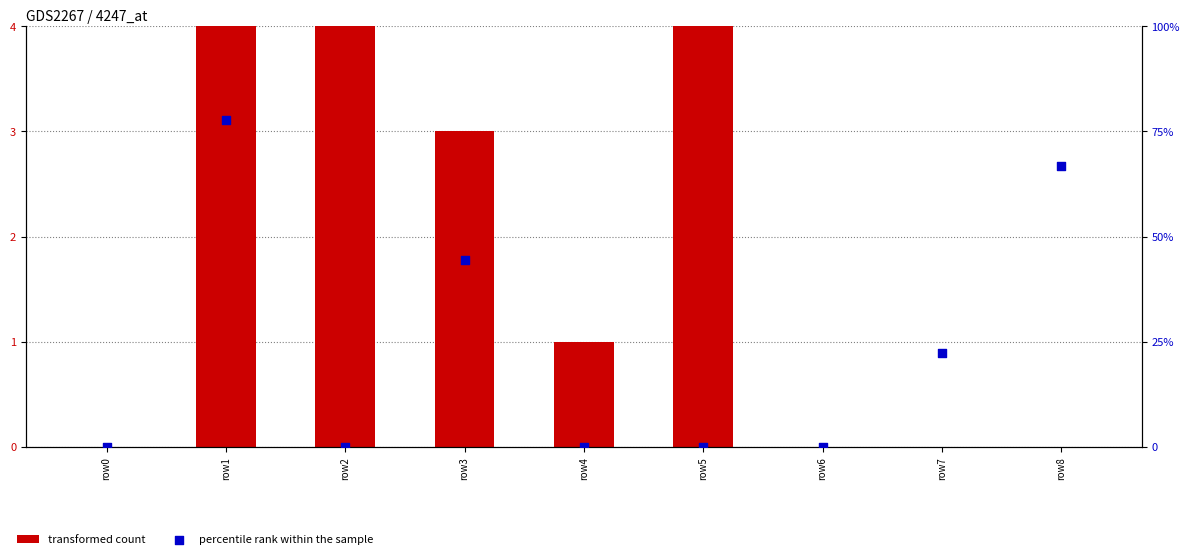

Which series has the largest total across all categories?

percentile rank within the sample